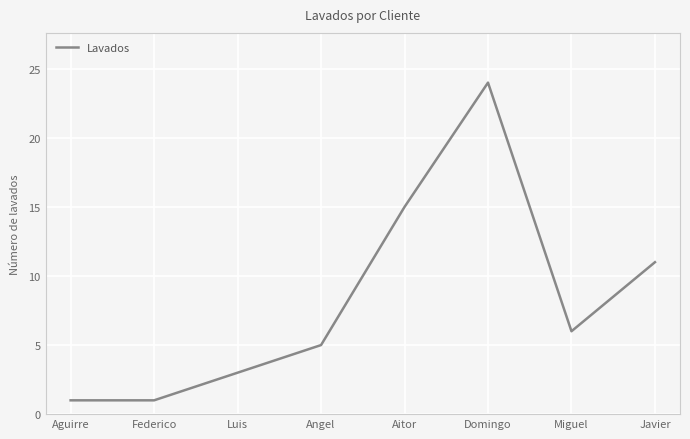

At which category does the chart reach its peak across all series?

Domingo